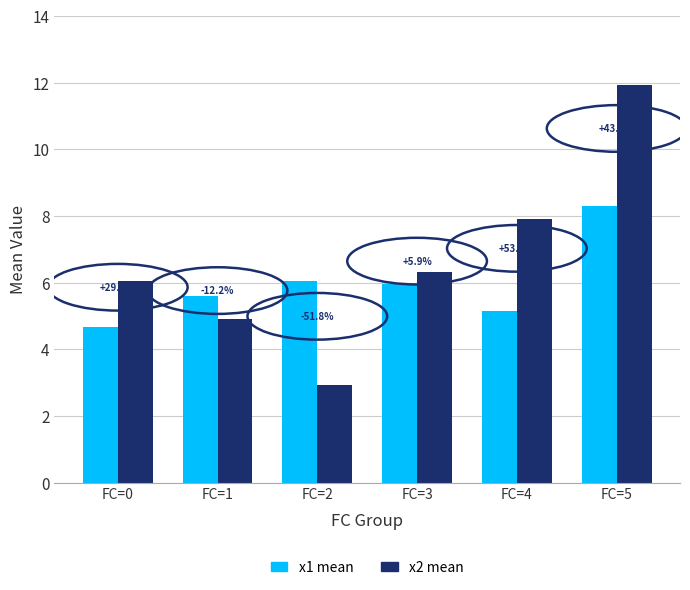

What are all the series names shown in the legend?

x1 mean, x2 mean